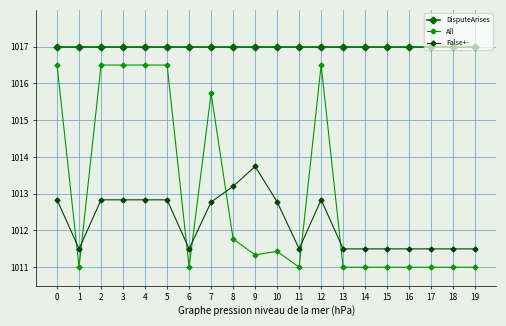

List the series in order of their peak value, lowest first.

False+-, All, DisputeArises